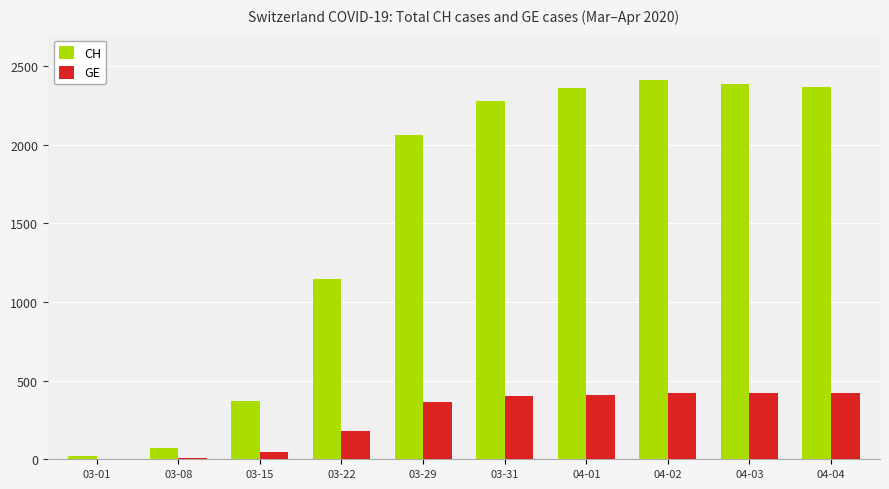

Where is GE nearest to the value 213?

03-22